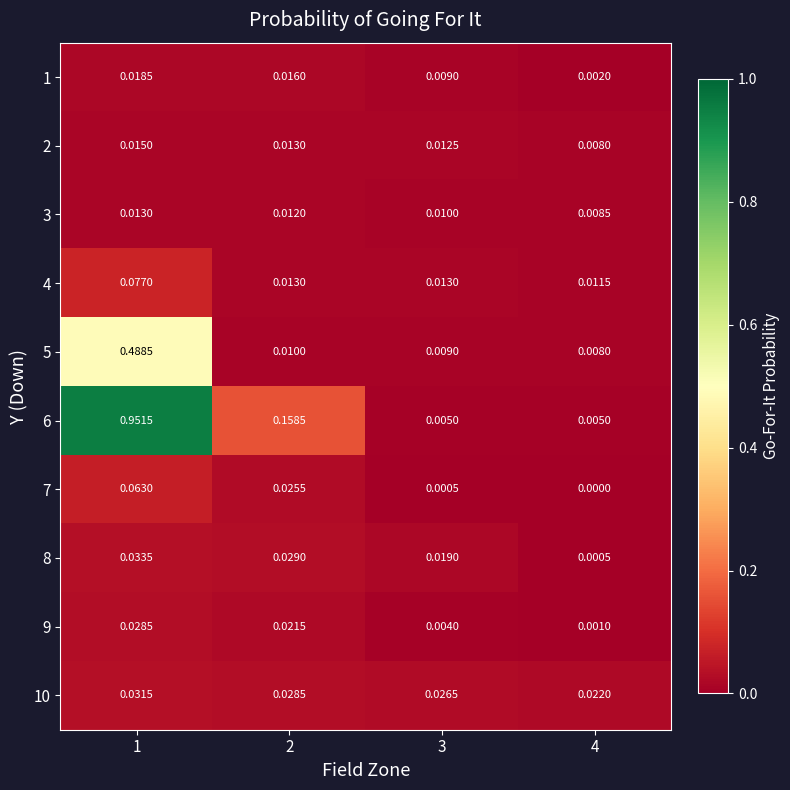

Is the value of 5 at 2 greater than the value of 9 at 1?

No